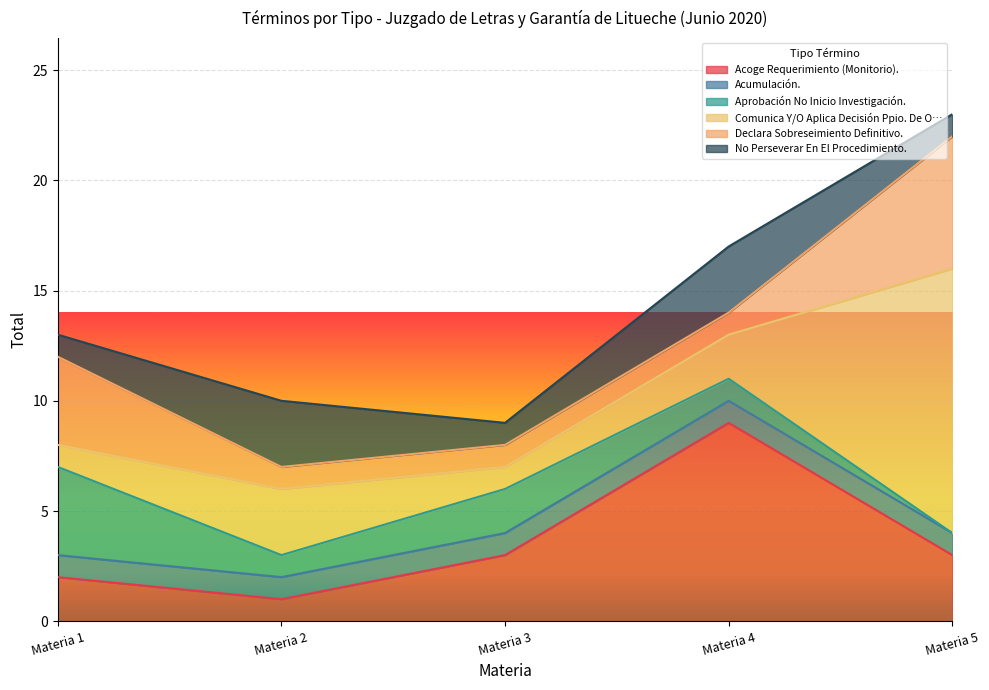

What is the difference between the maximum and minimum values in the No Perseverar En El Procedimiento. series?

2